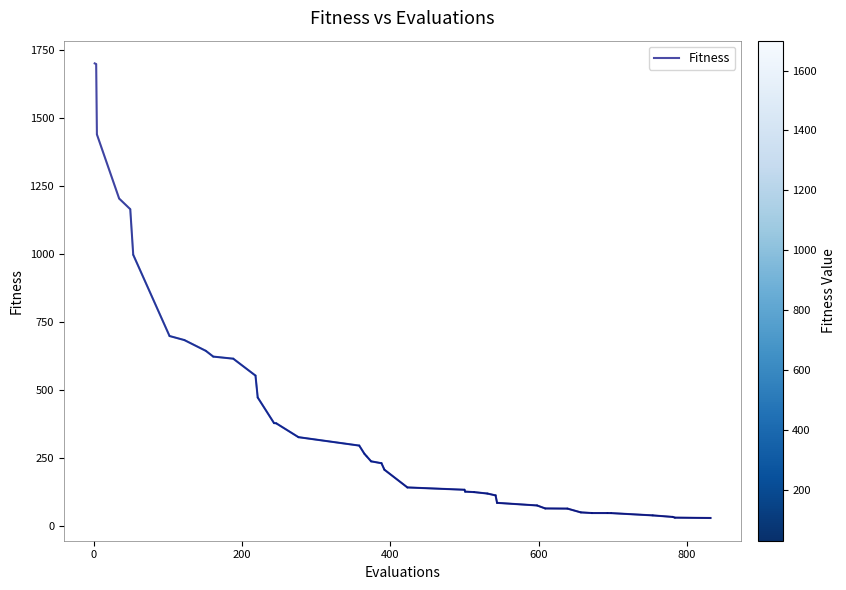

What is the maximum value shown in the chart?

1699.6